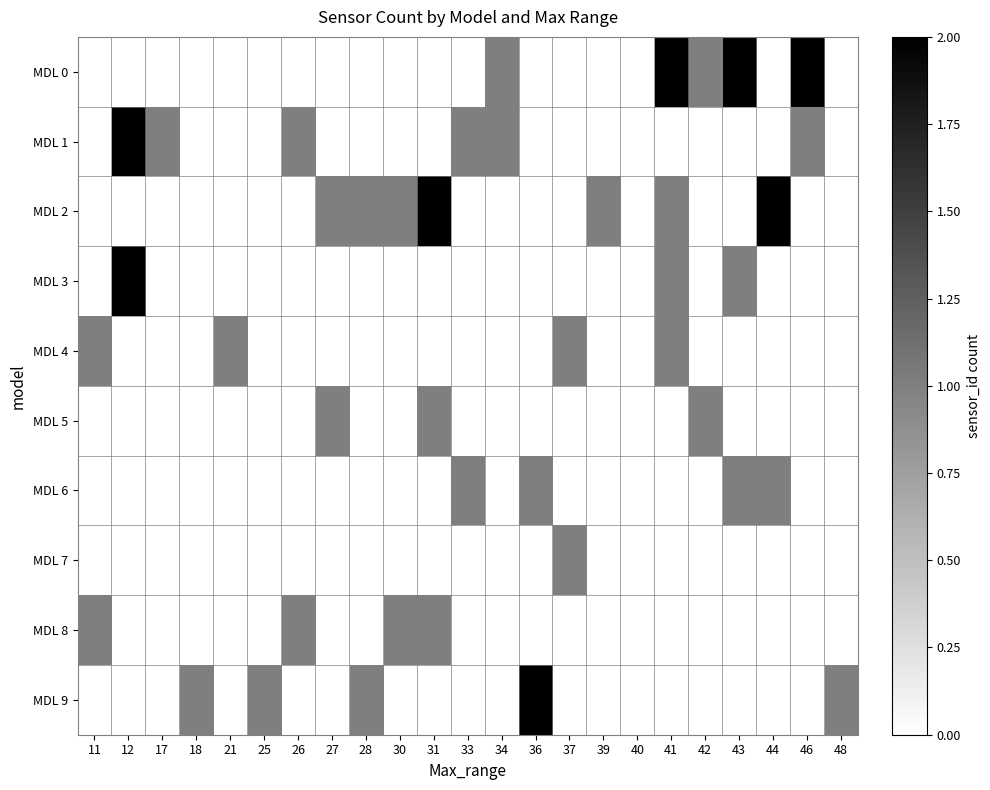

Reading right to left, what are all the values shown in this chart?

MDL 0: 48=0	46=2	44=0	43=2	42=1	41=2	40=0	39=0	37=0	36=0	34=1	33=0	31=0	30=0	28=0	27=0	26=0	25=0	21=0	18=0	17=0	12=0	11=0
MDL 1: 48=0	46=1	44=0	43=0	42=0	41=0	40=0	39=0	37=0	36=0	34=1	33=1	31=0	30=0	28=0	27=0	26=1	25=0	21=0	18=0	17=1	12=2	11=0
MDL 2: 48=0	46=0	44=2	43=0	42=0	41=1	40=0	39=1	37=0	36=0	34=0	33=0	31=2	30=1	28=1	27=1	26=0	25=0	21=0	18=0	17=0	12=0	11=0
MDL 3: 48=0	46=0	44=0	43=1	42=0	41=1	40=0	39=0	37=0	36=0	34=0	33=0	31=0	30=0	28=0	27=0	26=0	25=0	21=0	18=0	17=0	12=2	11=0
MDL 4: 48=0	46=0	44=0	43=0	42=0	41=1	40=0	39=0	37=1	36=0	34=0	33=0	31=0	30=0	28=0	27=0	26=0	25=0	21=1	18=0	17=0	12=0	11=1
MDL 5: 48=0	46=0	44=0	43=0	42=1	41=0	40=0	39=0	37=0	36=0	34=0	33=0	31=1	30=0	28=0	27=1	26=0	25=0	21=0	18=0	17=0	12=0	11=0
MDL 6: 48=0	46=0	44=1	43=1	42=0	41=0	40=0	39=0	37=0	36=1	34=0	33=1	31=0	30=0	28=0	27=0	26=0	25=0	21=0	18=0	17=0	12=0	11=0
MDL 7: 48=0	46=0	44=0	43=0	42=0	41=0	40=0	39=0	37=1	36=0	34=0	33=0	31=0	30=0	28=0	27=0	26=0	25=0	21=0	18=0	17=0	12=0	11=0
MDL 8: 48=0	46=0	44=0	43=0	42=0	41=0	40=0	39=0	37=0	36=0	34=0	33=0	31=1	30=1	28=0	27=0	26=1	25=0	21=0	18=0	17=0	12=0	11=1
MDL 9: 48=1	46=0	44=0	43=0	42=0	41=0	40=0	39=0	37=0	36=2	34=0	33=0	31=0	30=0	28=1	27=0	26=0	25=1	21=0	18=1	17=0	12=0	11=0